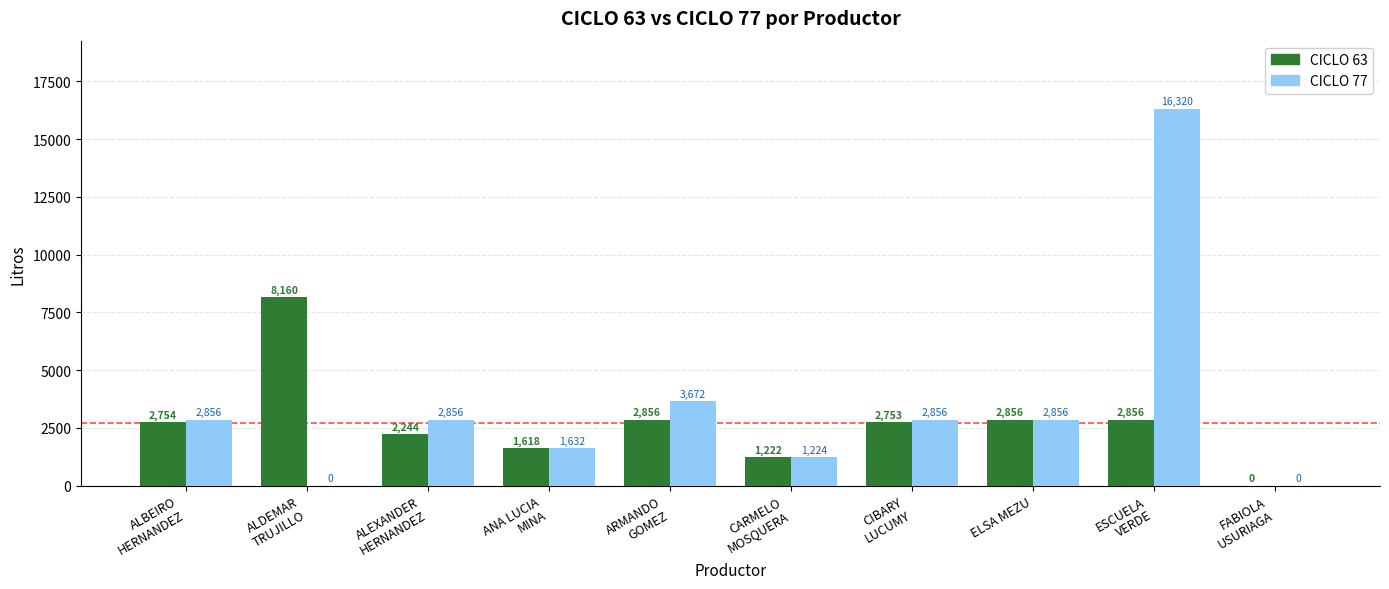

The CICLO 63 series shows 2856 at ARMANDO
GOMEZ. True or false?

True